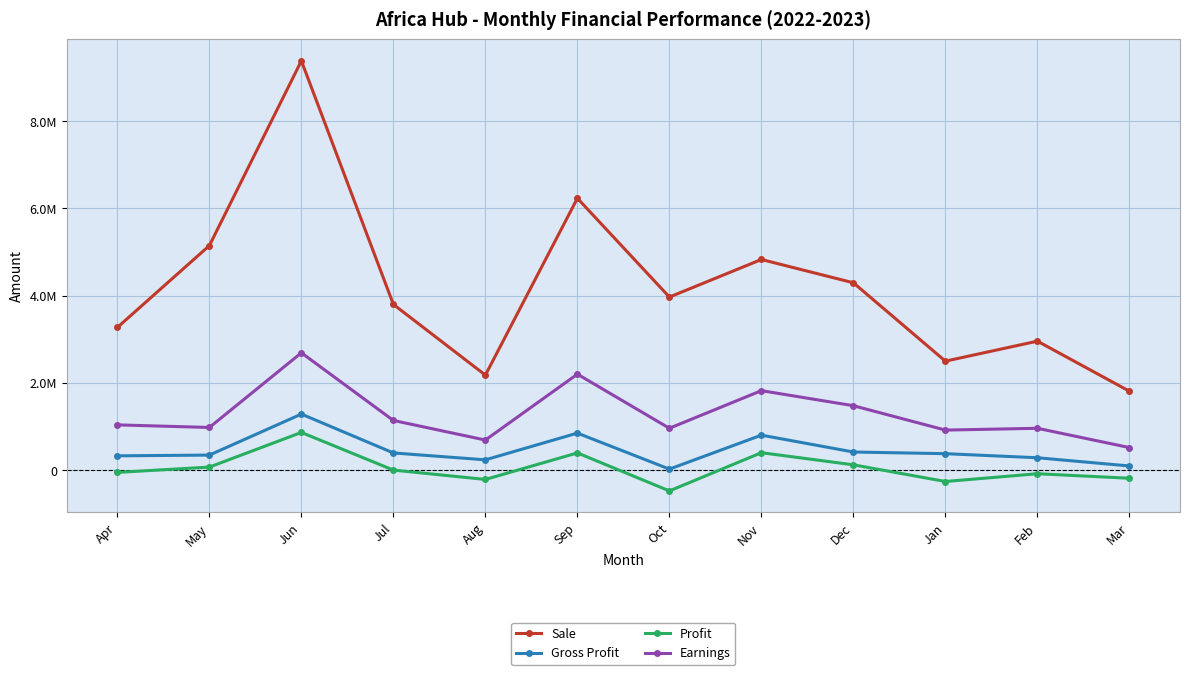

Which category has the lowest value in the Sale series?

Mar